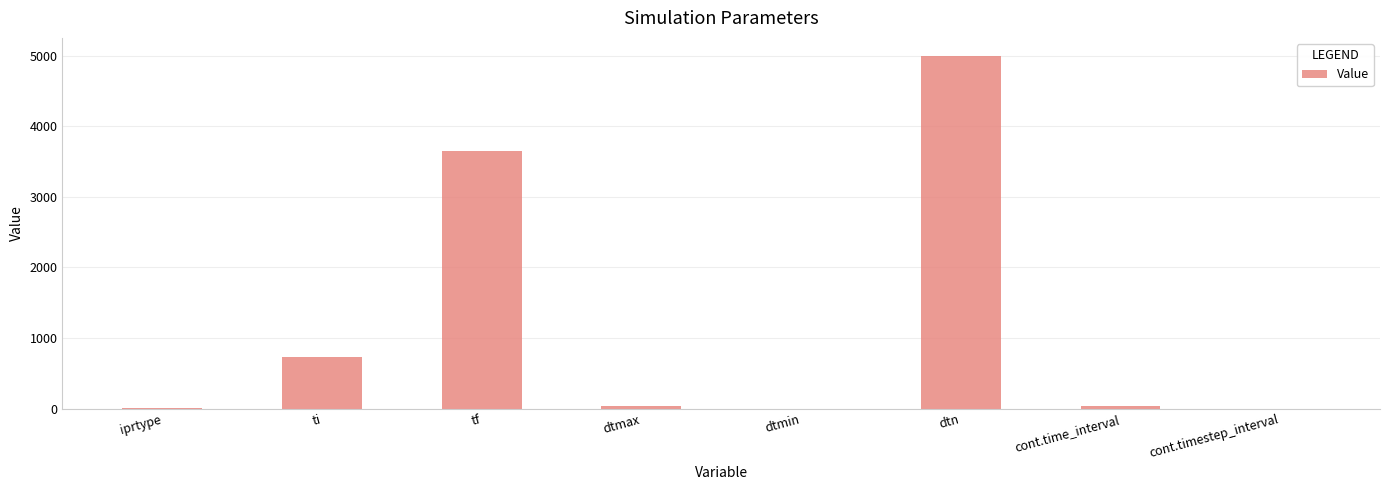

At which label is the value closest to 2500?

tf